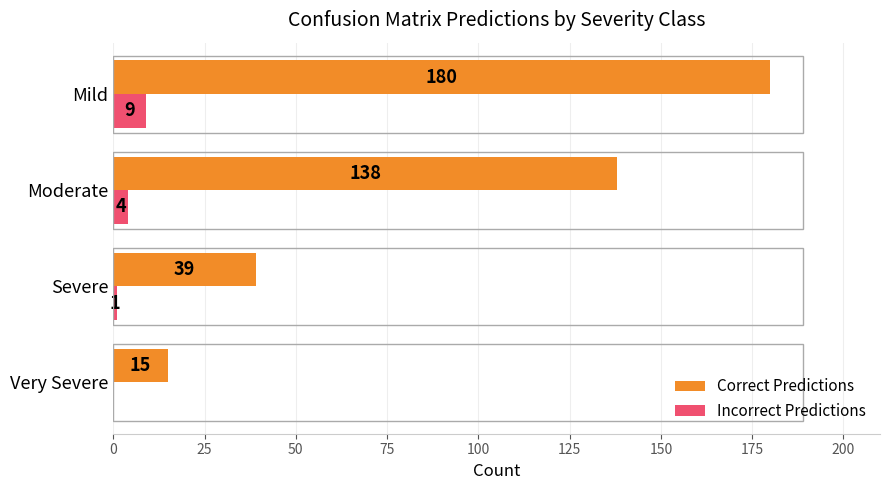

At which label does Correct Predictions reach its peak?

Mild